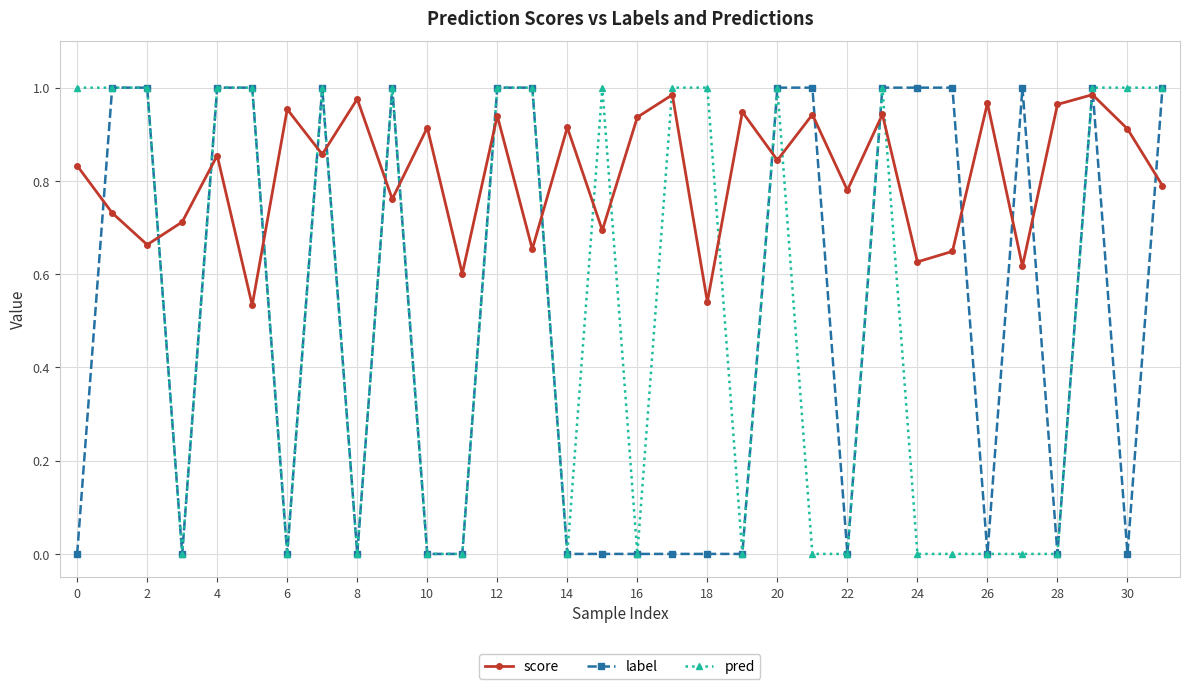

Which series has the largest total across all categories?

score